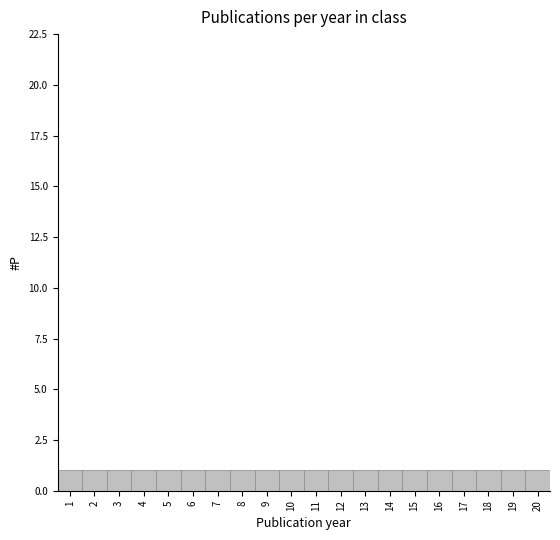

What is the height of the bar covering 0.5 to 1.5 on the x-axis? The values are not printed on the chart, so give them approximately, as read against the axis.

1